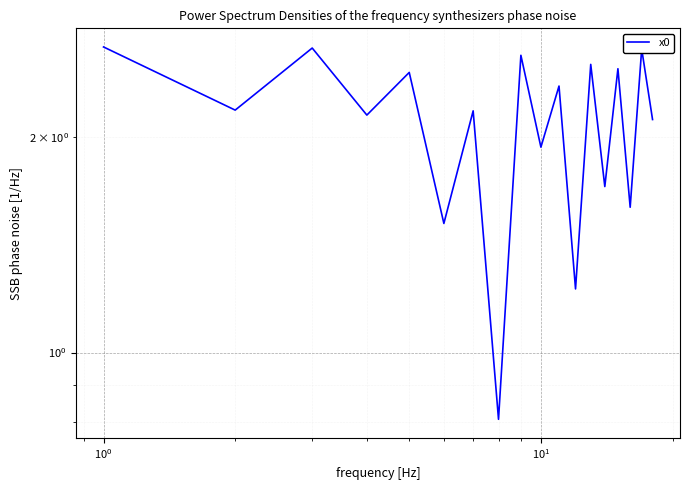

What is the difference between the maximum and second lowest values?

1.4